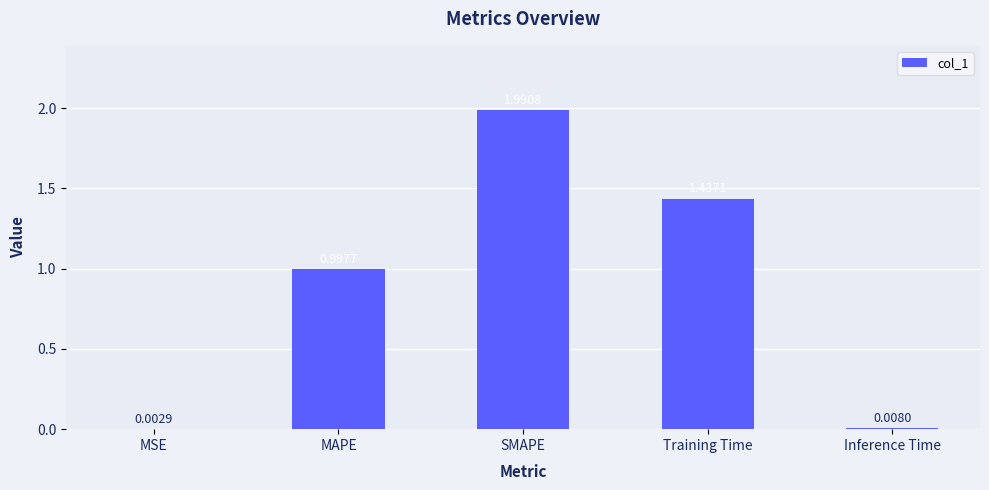

What is the sum of the values at SMAPE and MSE?

2.0